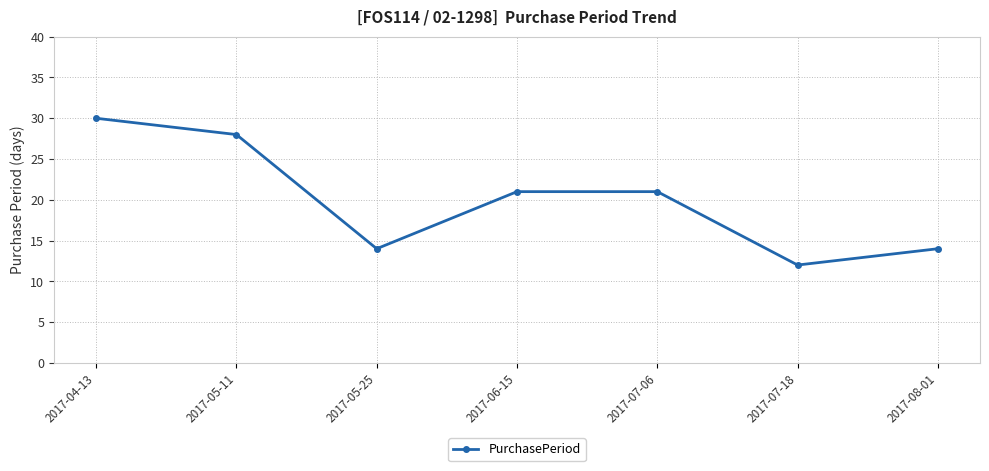

What is the difference between the maximum and second lowest values?

16